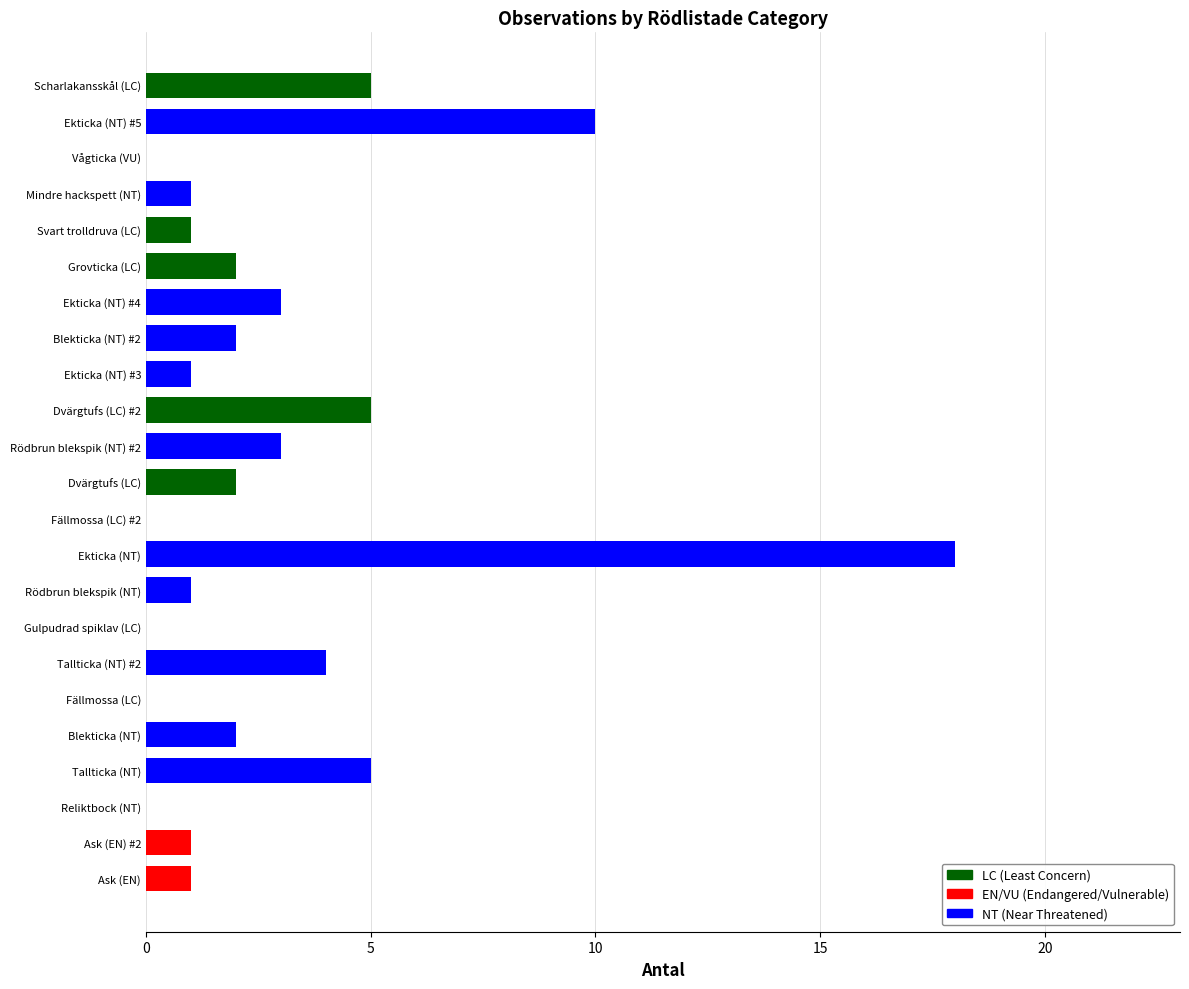

What is the change in value from Ekticka (NT) #3 to Grovticka (LC)?

+1